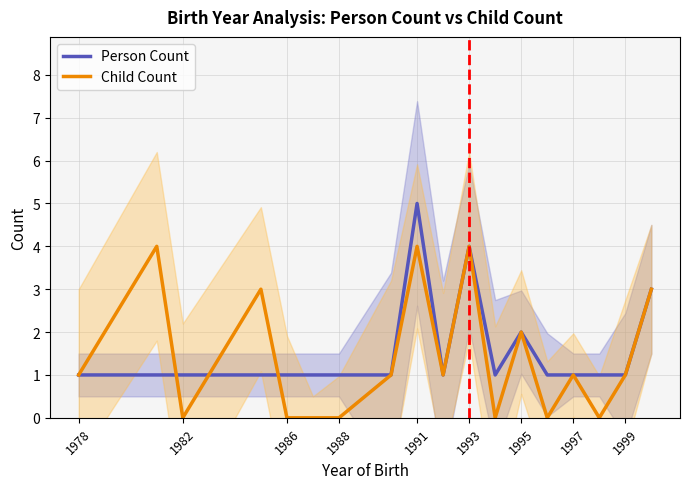

The value of Person Count at 1986 is 0. True or false?

False